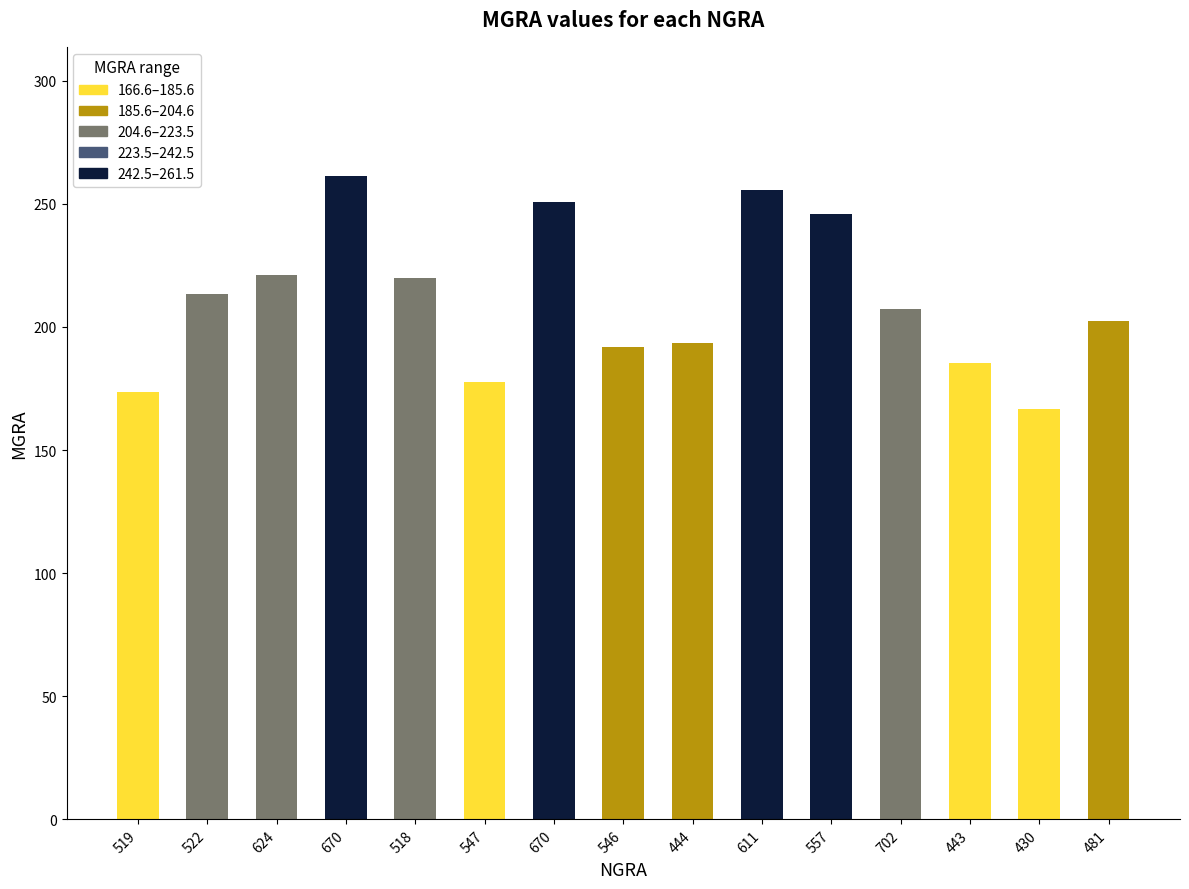

List the labels in order of value, largest first.

670, 611, 670, 557, 624, 518, 522, 702, 481, 444, 546, 443, 547, 519, 430